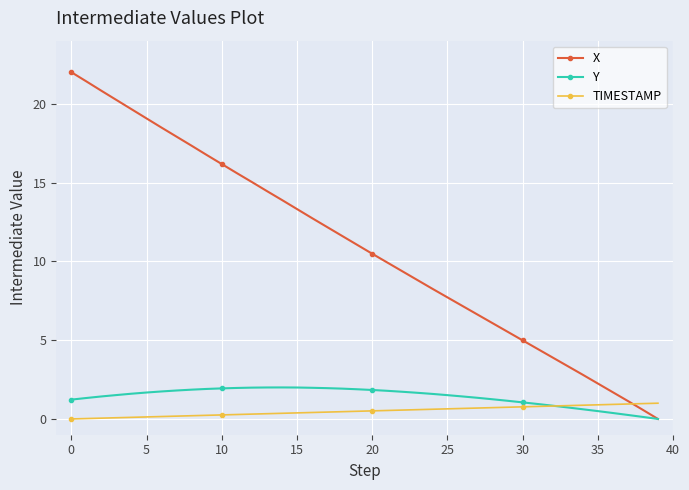

What is the maximum value for Y?

2.0